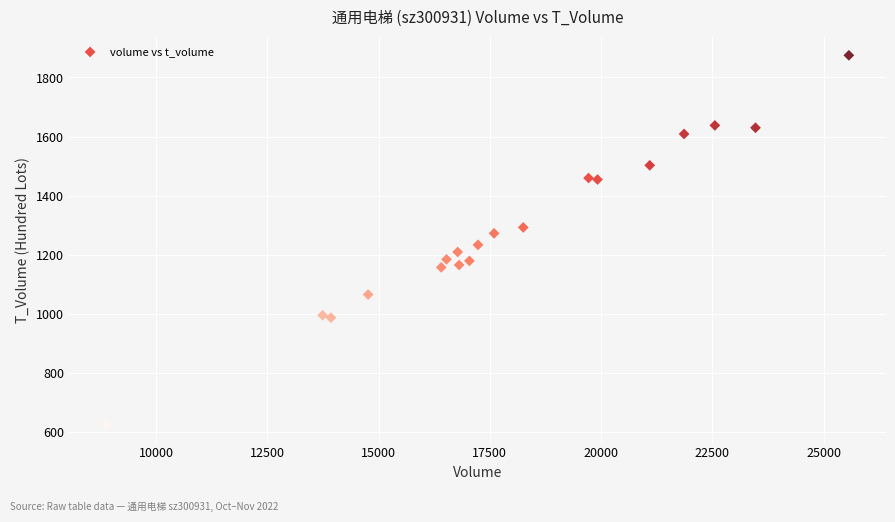

What is the range of X values (max minus min)?

16689